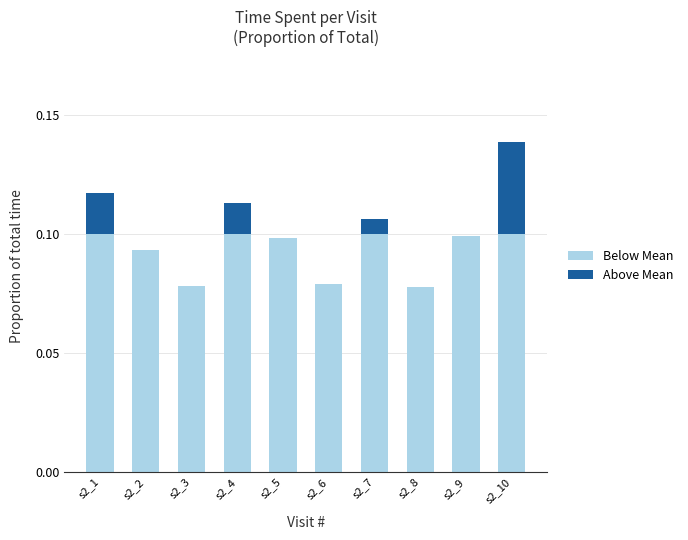

At which category is the sum across all series the highest?

s2_10